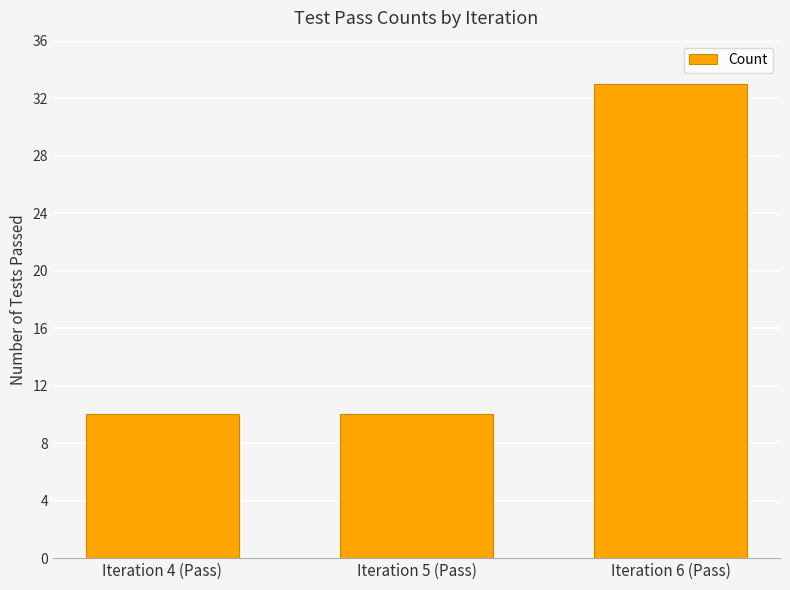

What position from the left is Iteration 6 (Pass)?

3